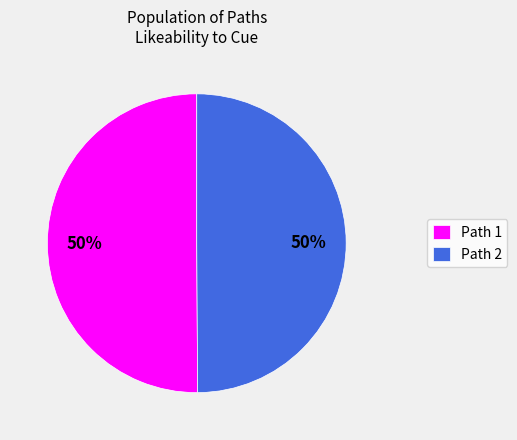

True or false: Path 2 accounts for 44% of the total.

False